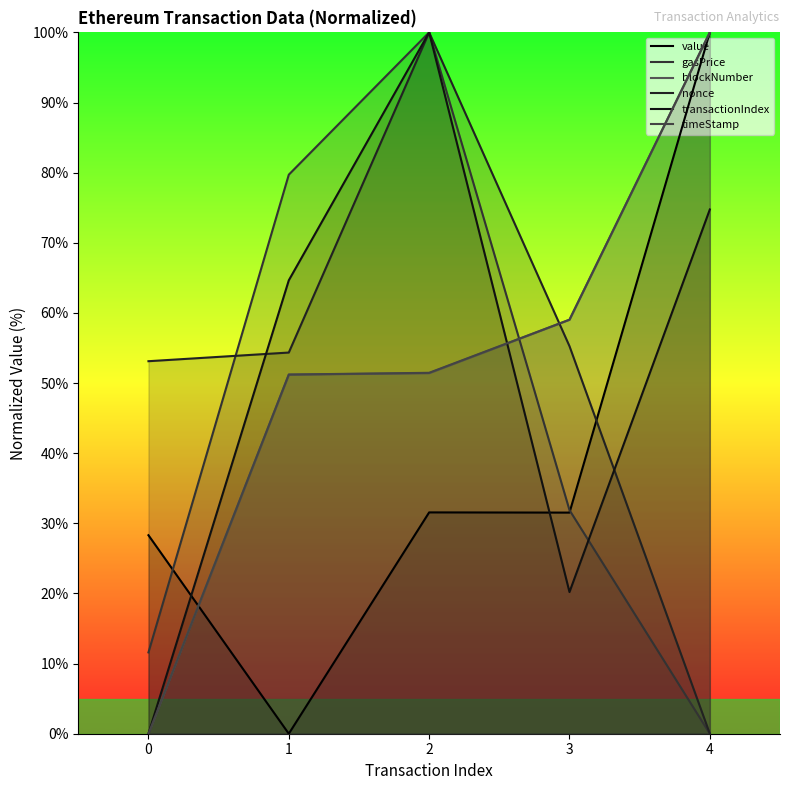

What is the difference between the gasPrice values at 0 and 3?

20.3